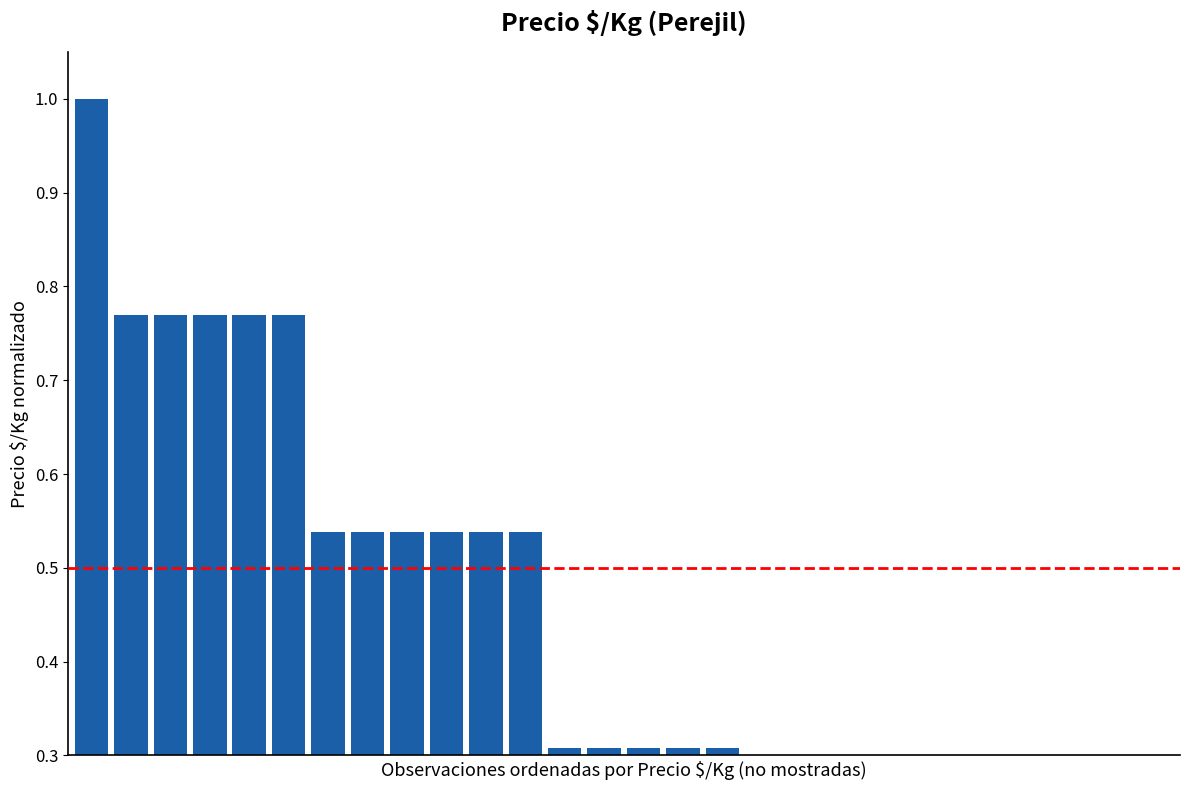

What value does the data have at 9?

0.5